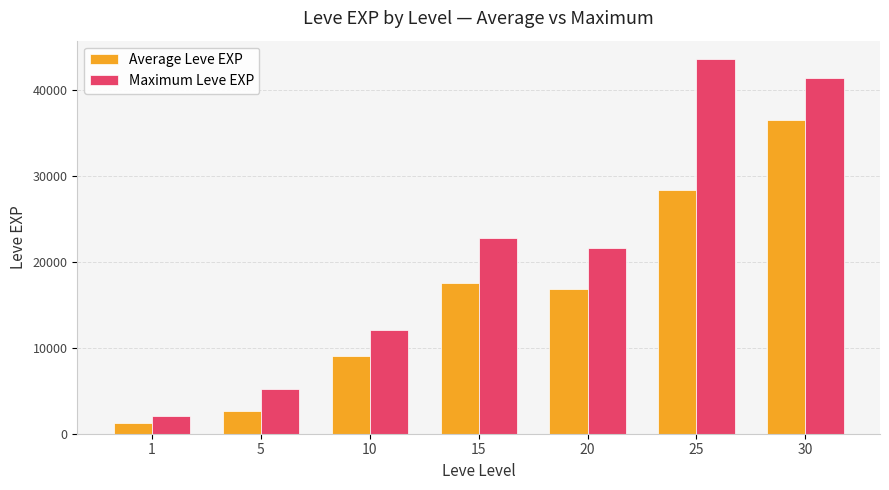

What is the difference between the highest and lowest values at 15?

5226.7